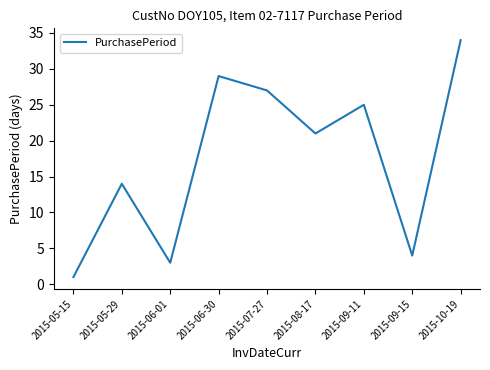

Rank the categories by value from lowest to highest.

2015-05-15, 2015-06-01, 2015-09-15, 2015-05-29, 2015-08-17, 2015-09-11, 2015-07-27, 2015-06-30, 2015-10-19